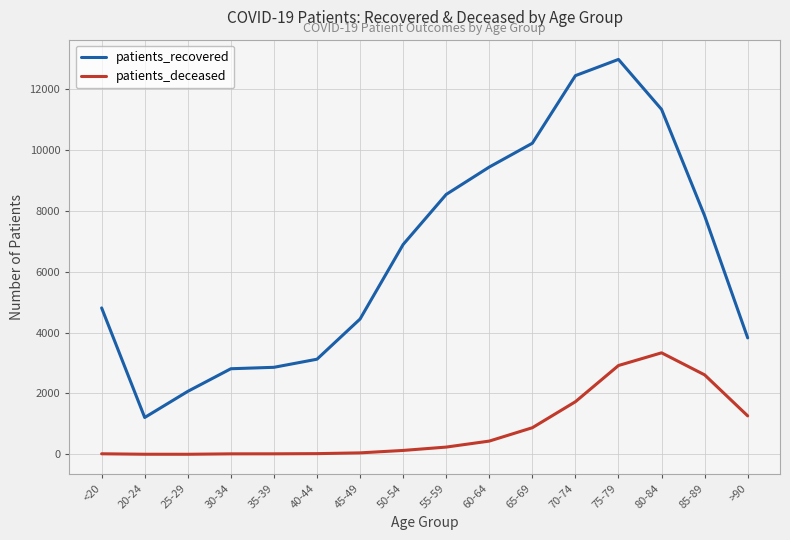

Which series has the largest range (max minus min)?

patients_recovered